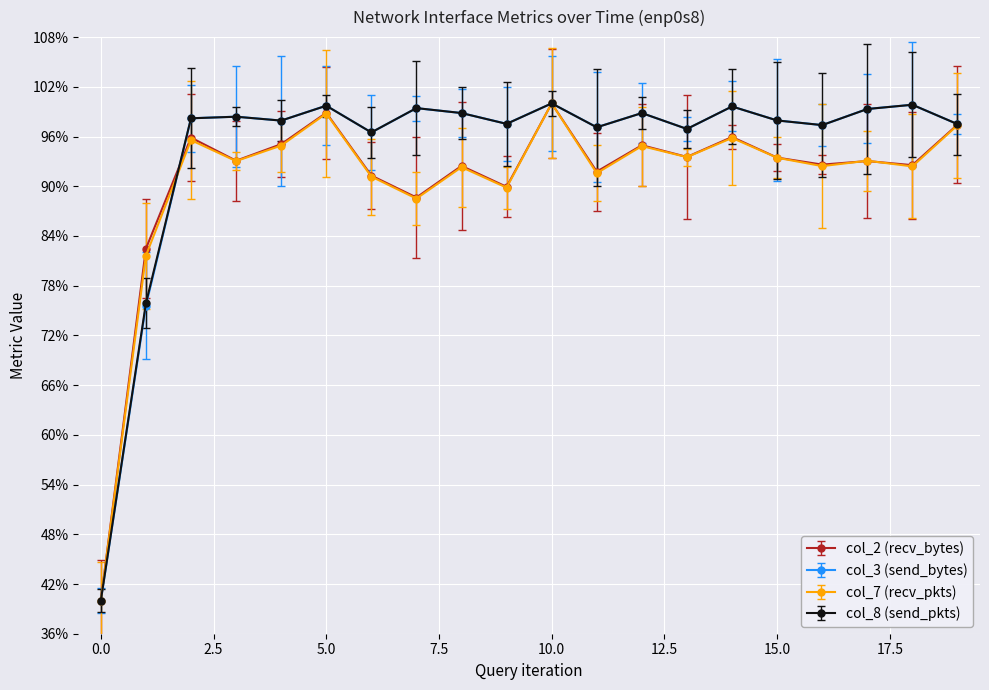

Which label corresponds to the largest value in the chart?

10